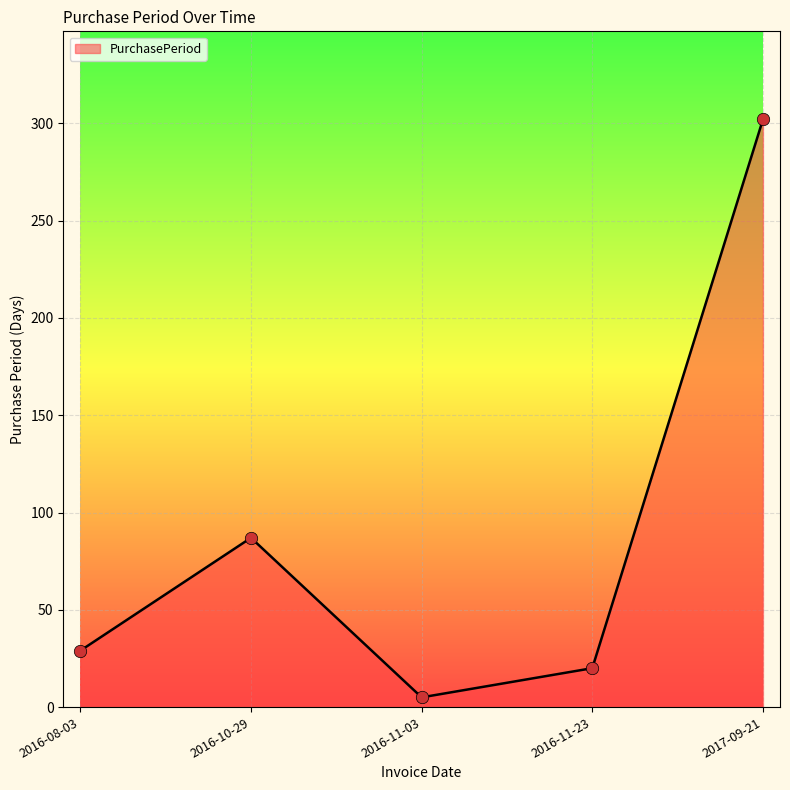

Between 2016-11-23 and 2016-08-03, which is larger?

2016-08-03